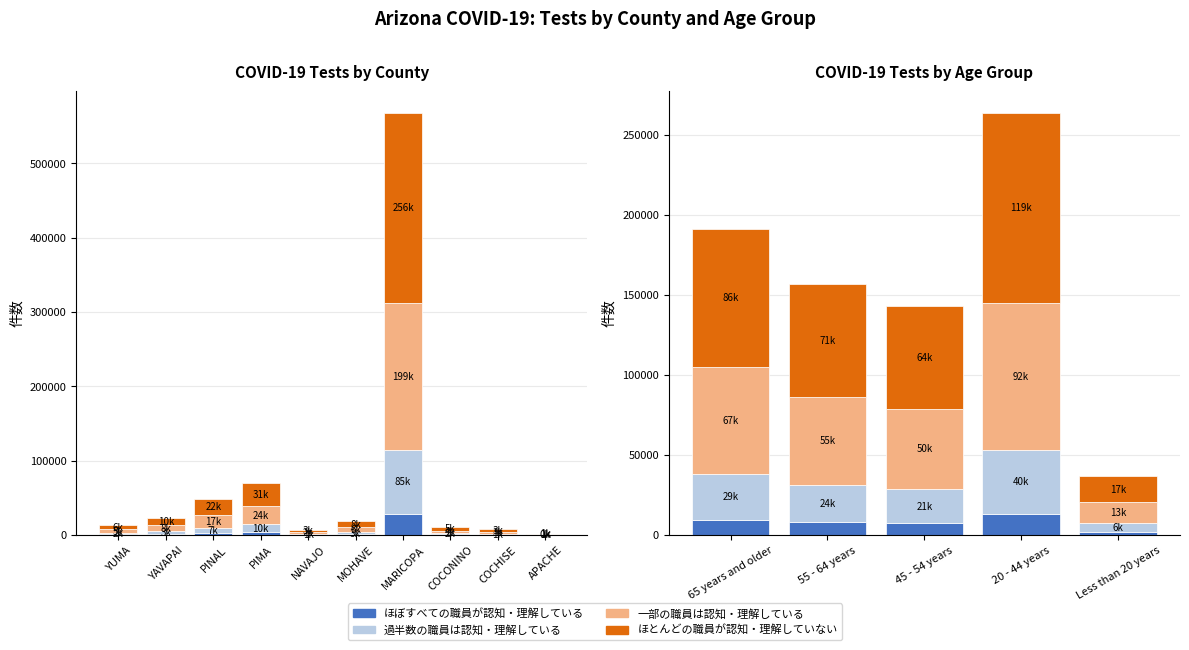

At how many categories does at least one series exceed 105173?

1